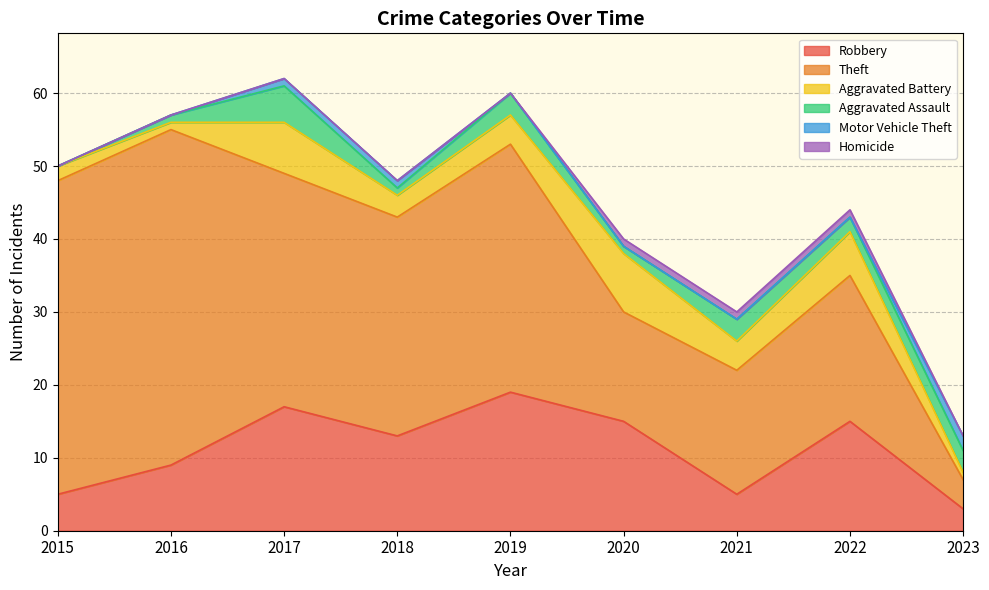

Reading left to right, list all the values displayed in this chart.

Robbery: 2015=5	2016=9	2017=17	2018=13	2019=19	2020=15	2021=5	2022=15	2023=3
Theft: 2015=43	2016=46	2017=32	2018=30	2019=34	2020=15	2021=17	2022=20	2023=4
Aggravated Battery: 2015=2	2016=1	2017=7	2018=3	2019=4	2020=8	2021=4	2022=6	2023=1
Aggravated Assault: 2015=0	2016=1	2017=5	2018=1	2019=3	2020=1	2021=3	2022=2	2023=3
Motor Vehicle Theft: 2015=0	2016=0	2017=1	2018=1	2019=0	2020=0	2021=0	2022=0	2023=2
Homicide: 2015=0	2016=0	2017=0	2018=0	2019=0	2020=1	2021=1	2022=1	2023=0